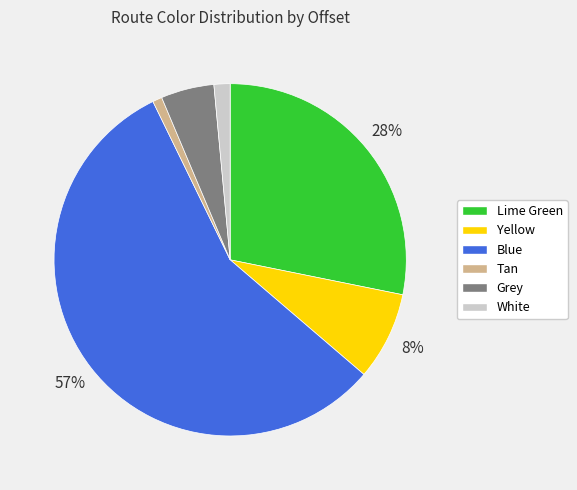

To the nearest percent, what is the difference between the largest and smallest slice percentages?

56%